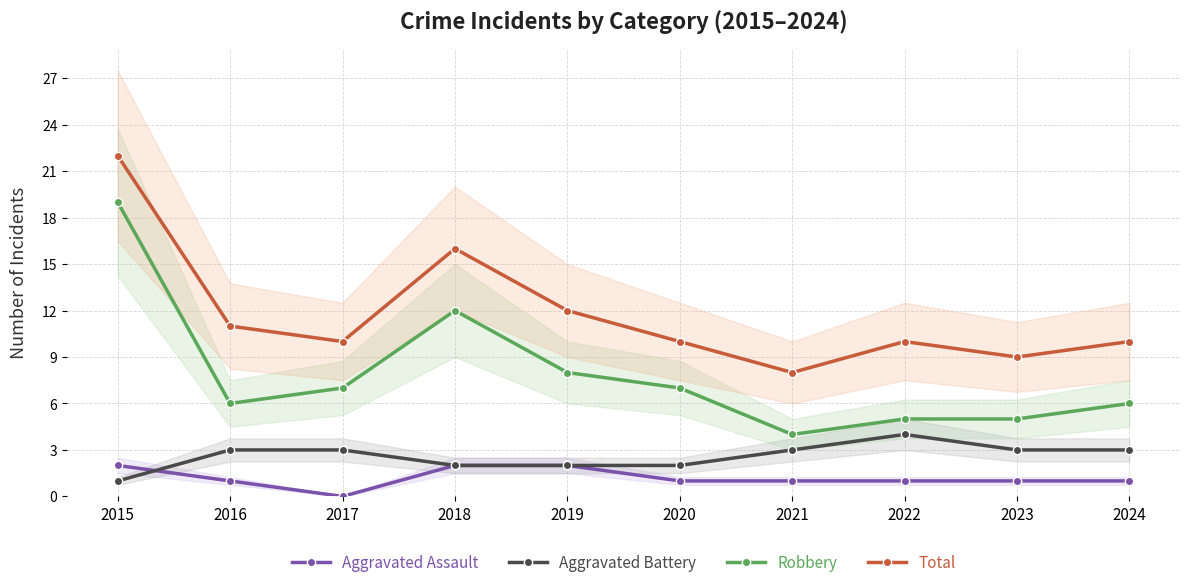

What are all the series names shown in the legend?

Aggravated Assault, Aggravated Battery, Robbery, Total